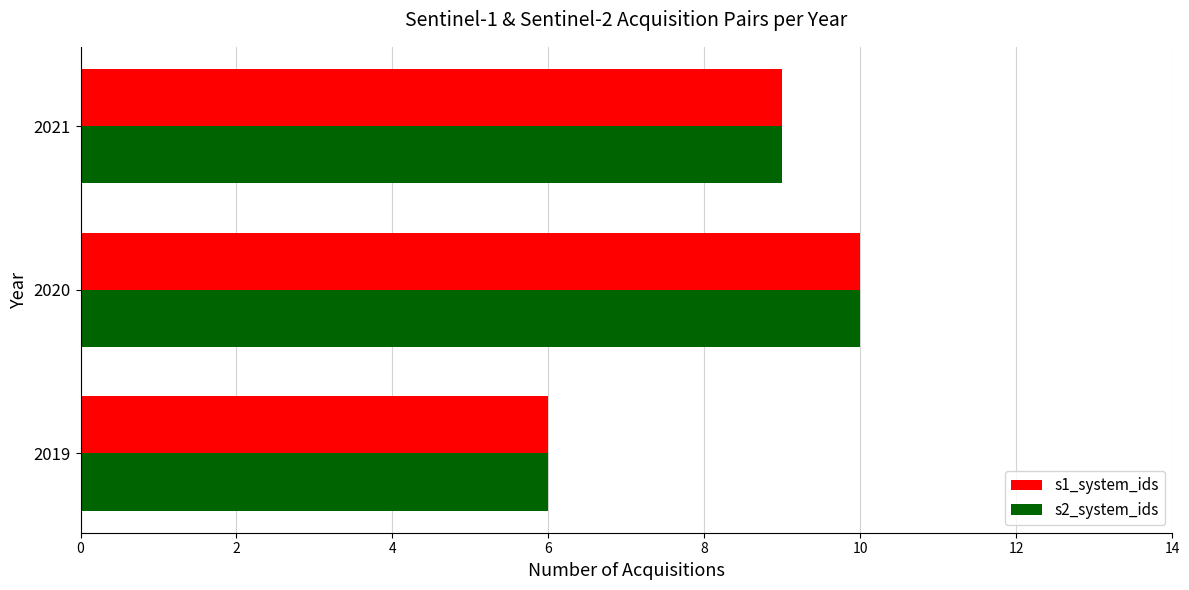

At which label is s2_system_ids closest to 8?

2021